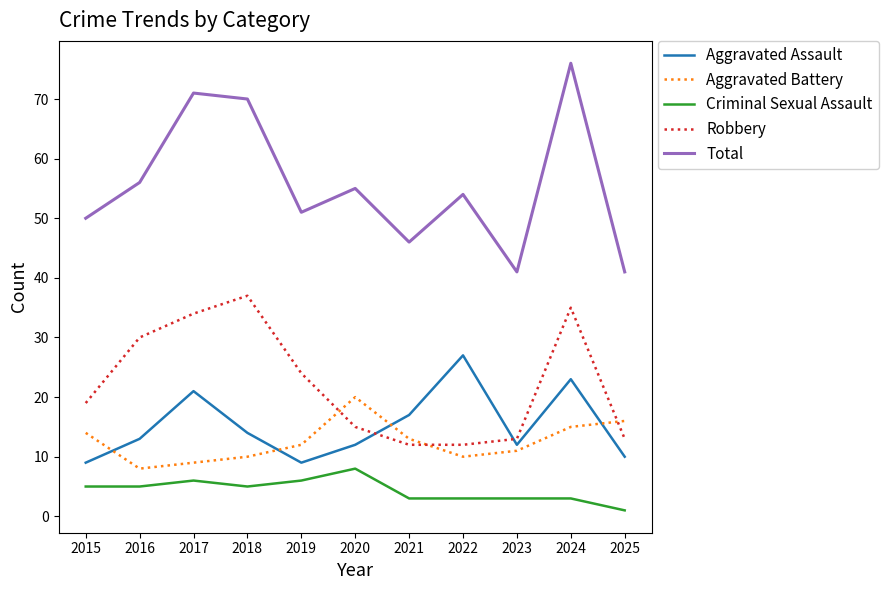

Rank the series by their maximum value, from highest to lowest.

Total, Robbery, Aggravated Assault, Aggravated Battery, Criminal Sexual Assault